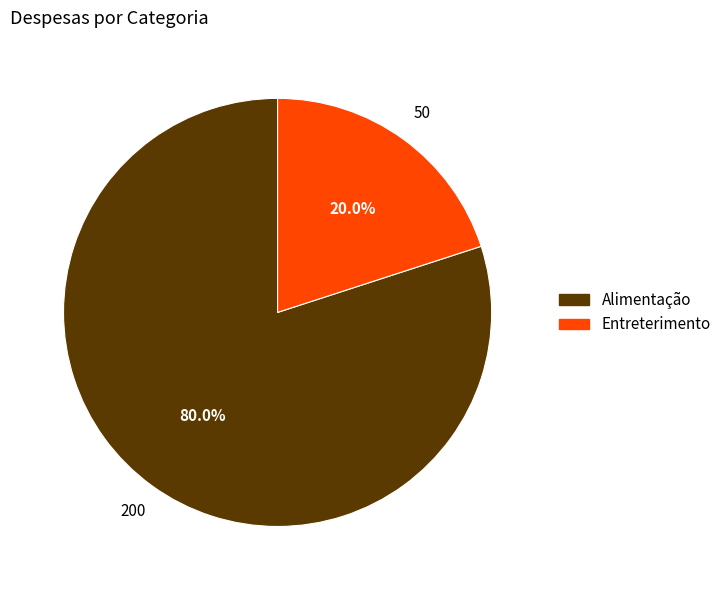

Which slice is the largest?

Alimentação